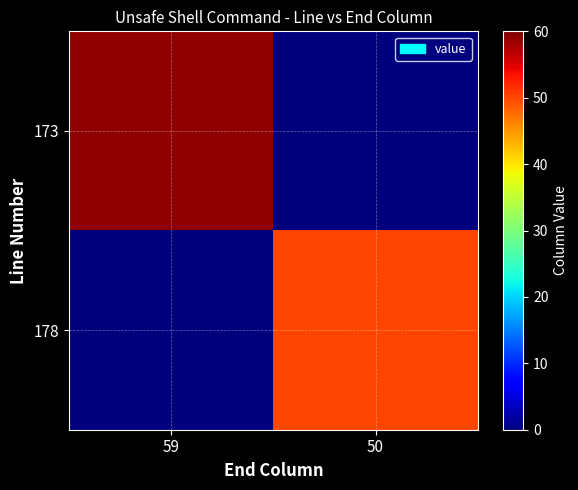

Which has a higher value, 50 or 59?

59